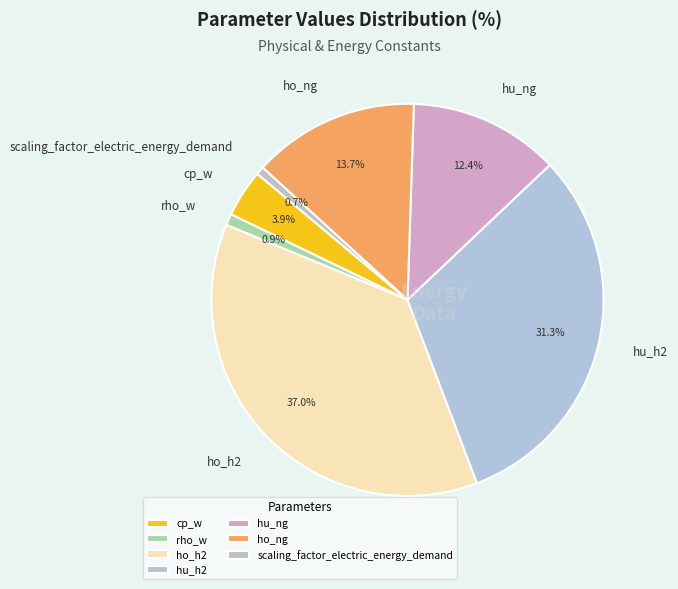

What is the largest slice in the pie chart?

ho_h2